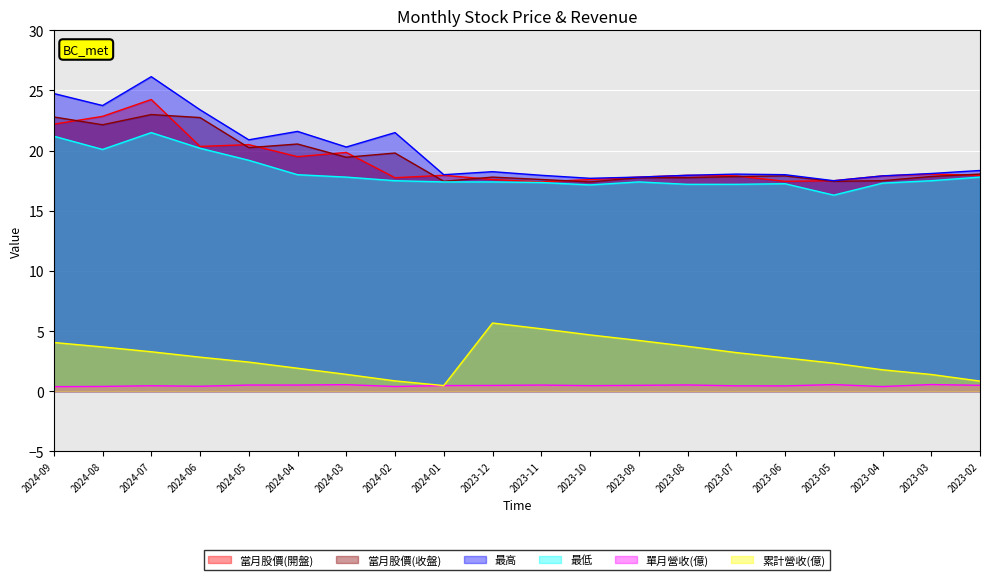

What is the label of the 19th point from the right?

2024-08